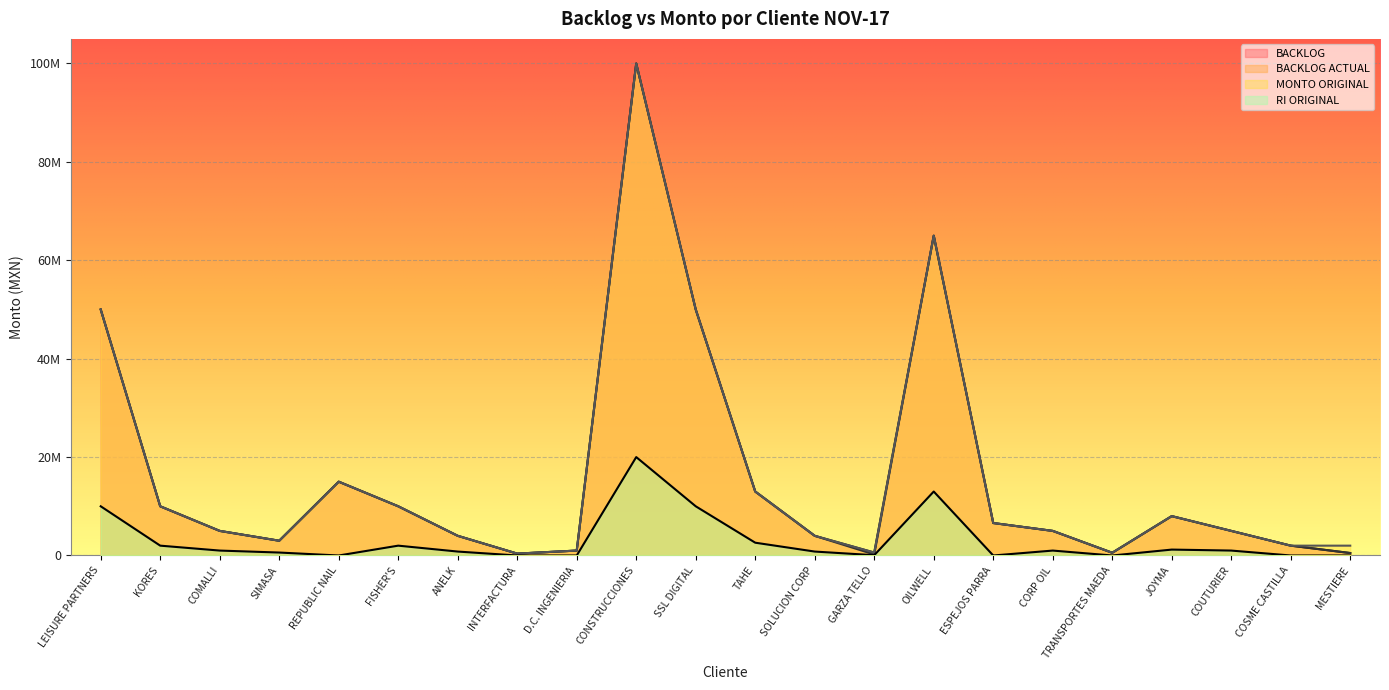

How many data points in BACKLOG are less than 5000000?

9